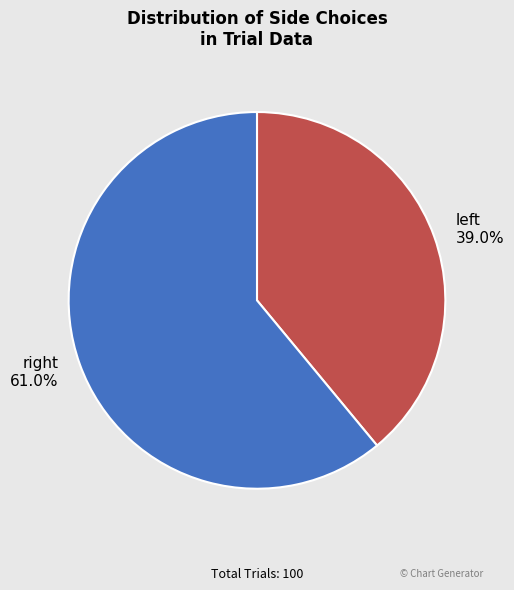

What is the largest slice in the pie chart?

right